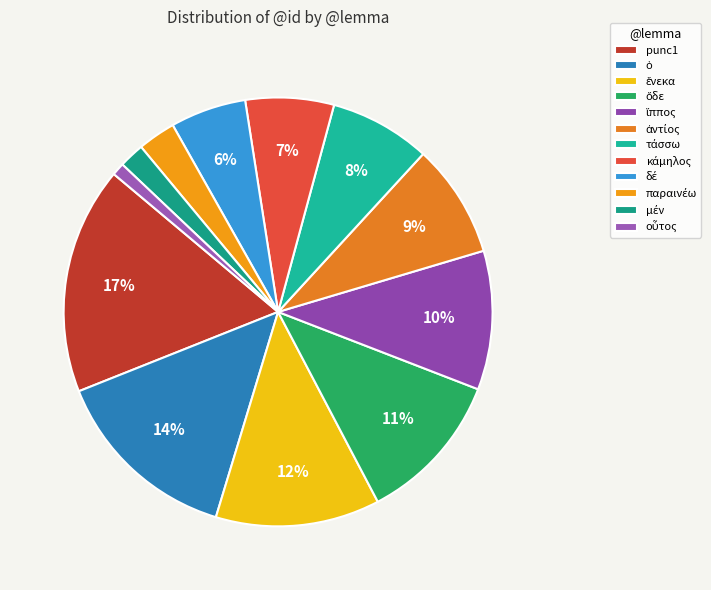

What portion of the pie excludes παραινέω?

97.1%